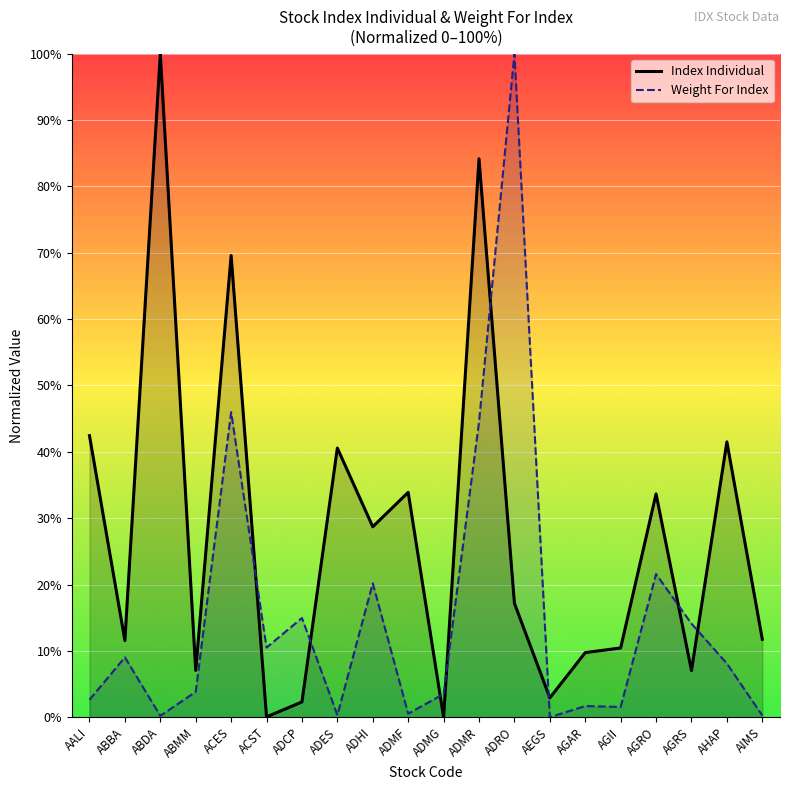

Reading right to left, extract all data points from this chart.

Index Individual: AIMS=11.8	AHAP=41.5	AGRS=7.0	AGRO=33.7	AGII=10.4	AGAR=9.7	AEGS=2.9	ADRO=17.2	ADMR=84.2	ADMG=0.0	ADMF=33.9	ADHI=28.7	ADES=40.6	ADCP=2.3	ACST=0.1	ACES=69.6	ABMM=7.1	ABDA=100.0	ABBA=11.6	AALI=42.4
Weight For Index: AIMS=0.3	AHAP=8.1	AGRS=14.1	AGRO=21.6	AGII=1.5	AGAR=1.7	AEGS=0.0	ADRO=100.0	ADMR=44.5	ADMG=3.5	ADMF=0.5	ADHI=20.2	ADES=0.3	ADCP=15.0	ACST=10.5	ACES=46.0	ABMM=3.8	ABDA=0.2	ABBA=9.0	AALI=2.6